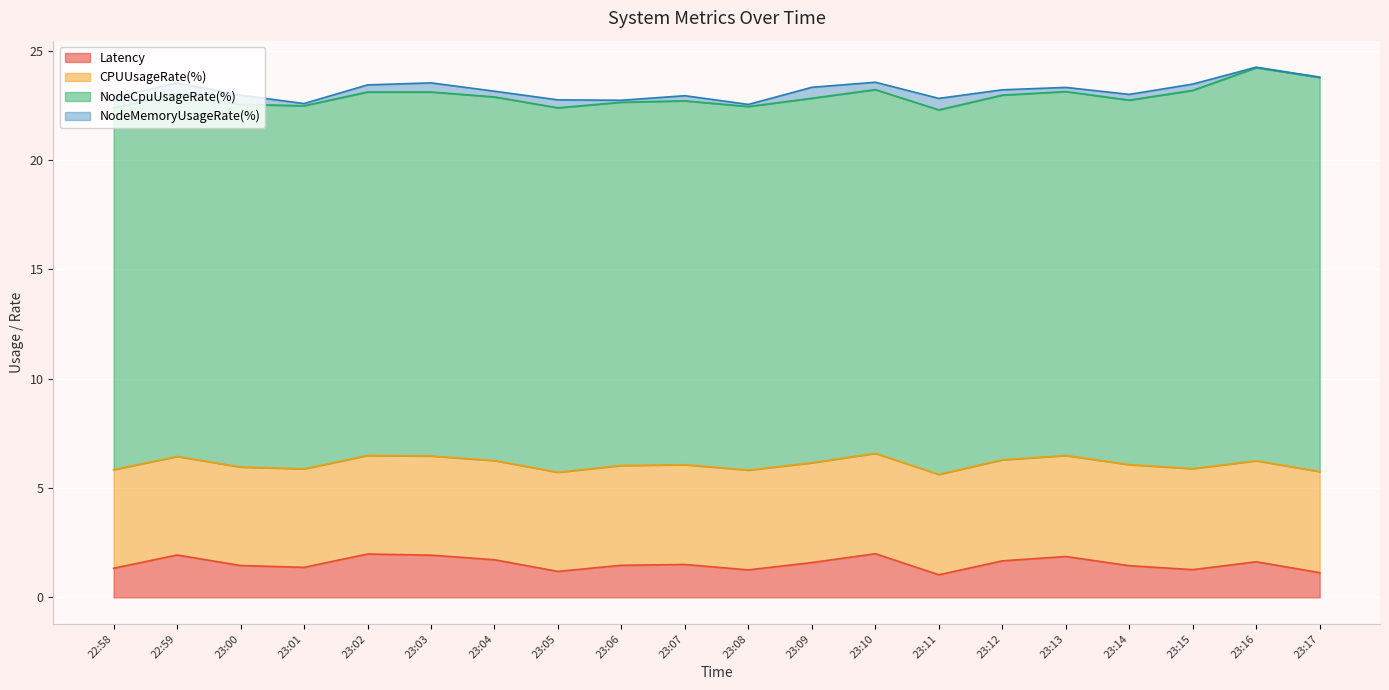

Is it true that Latency equals 1.3 at 23:08?

True